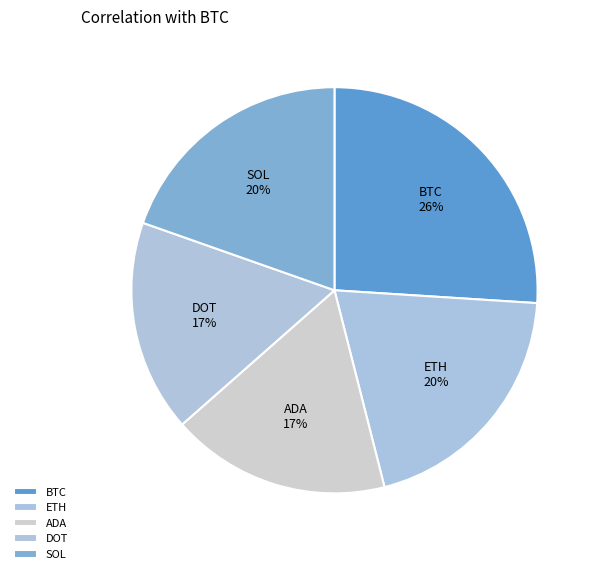

To the nearest percent, what portion does DOT represent?

17%